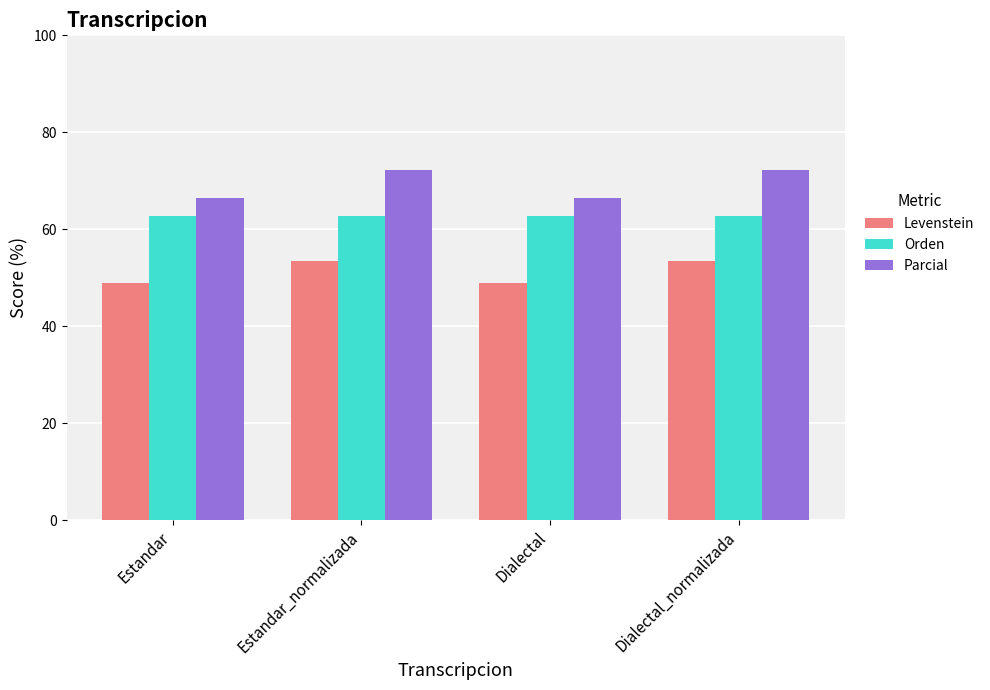

Rank the series by their average value, from lowest to highest.

Levenstein, Orden, Parcial